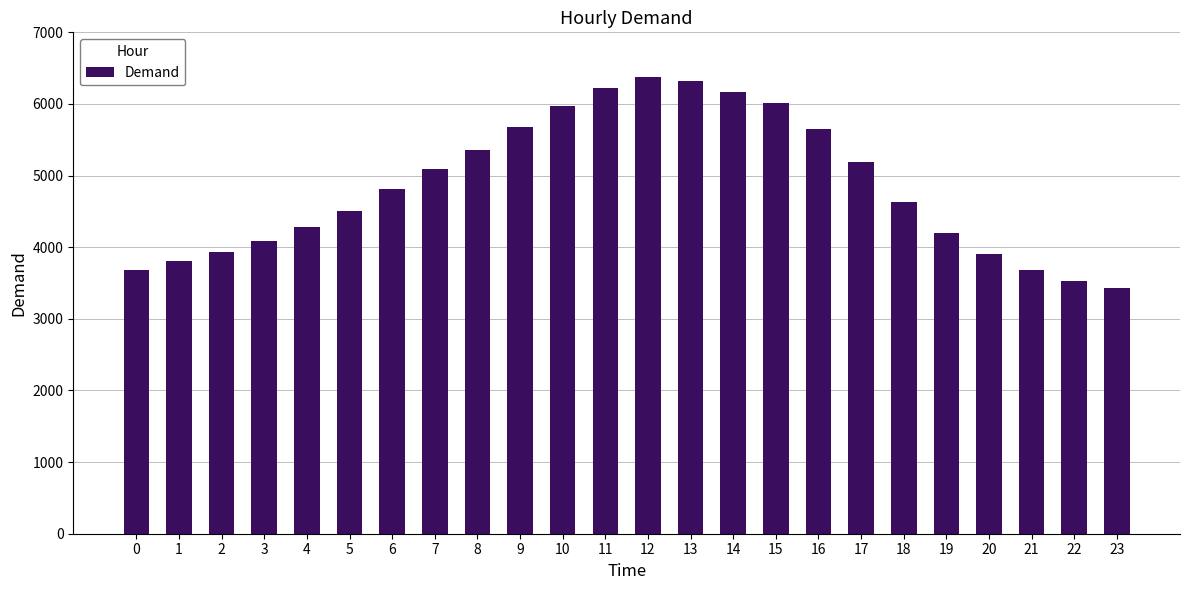

The value at 13 is 6314. True or false?

True